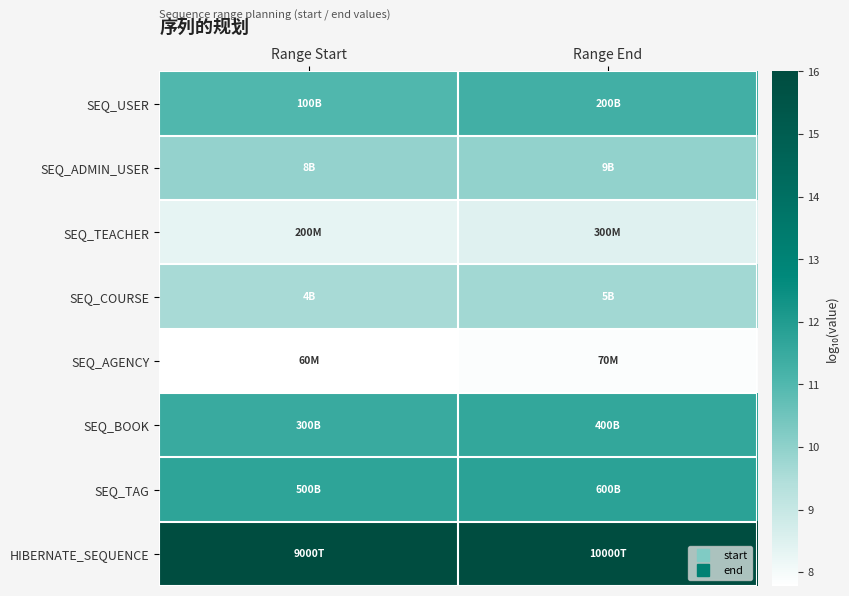

What is the total value across all series at Range End?

86.7